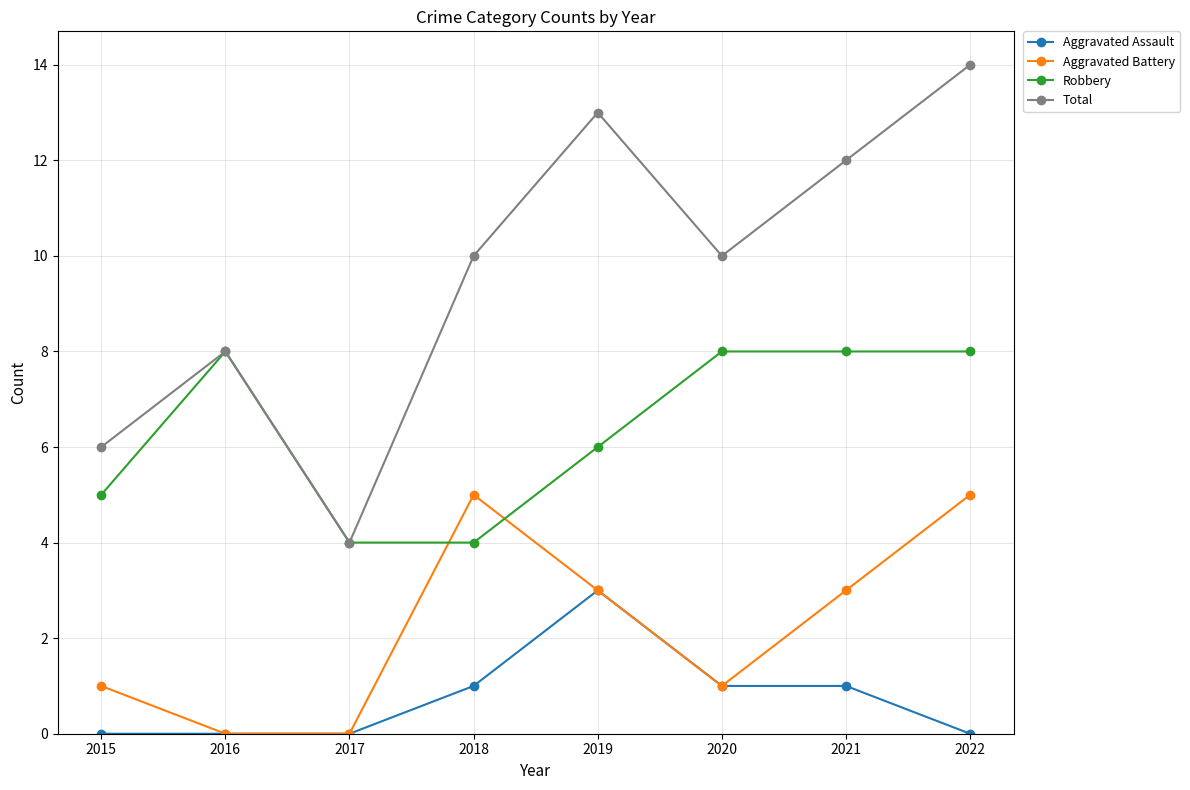

Between 2016 and 2022, which series saw the biggest shift?

Total